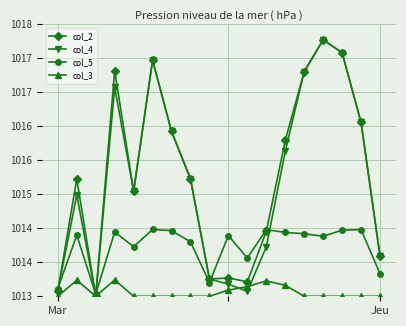

Does the chart have visible grid lines?

Yes